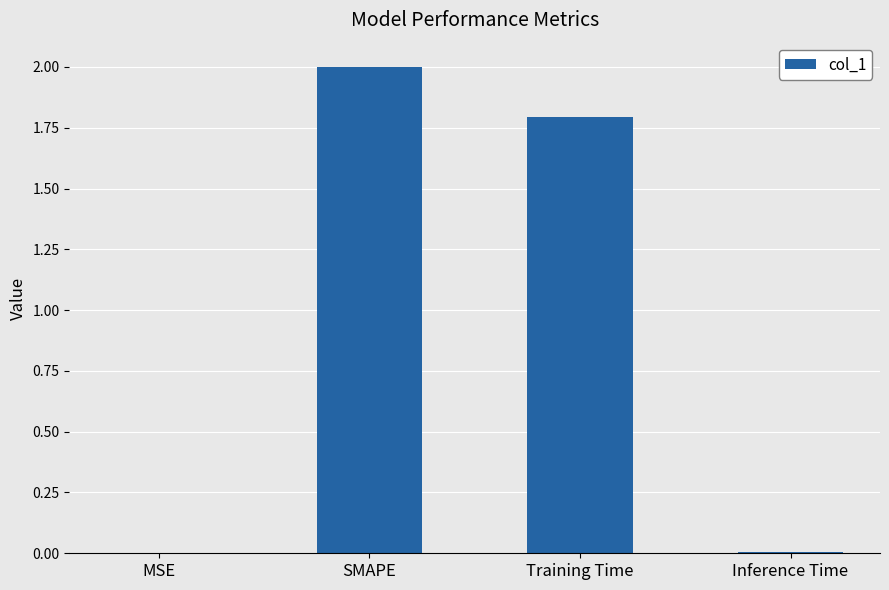

What is the change in value from SMAPE to Training Time?

-0.2